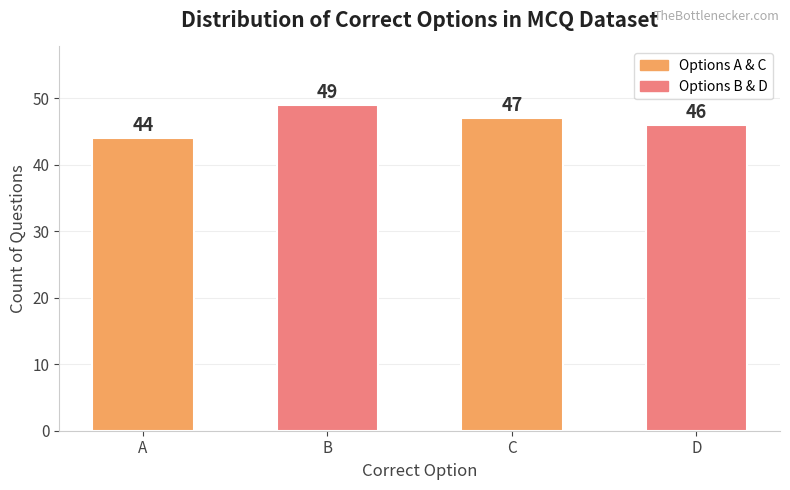

What is the difference between the maximum and minimum values?

5